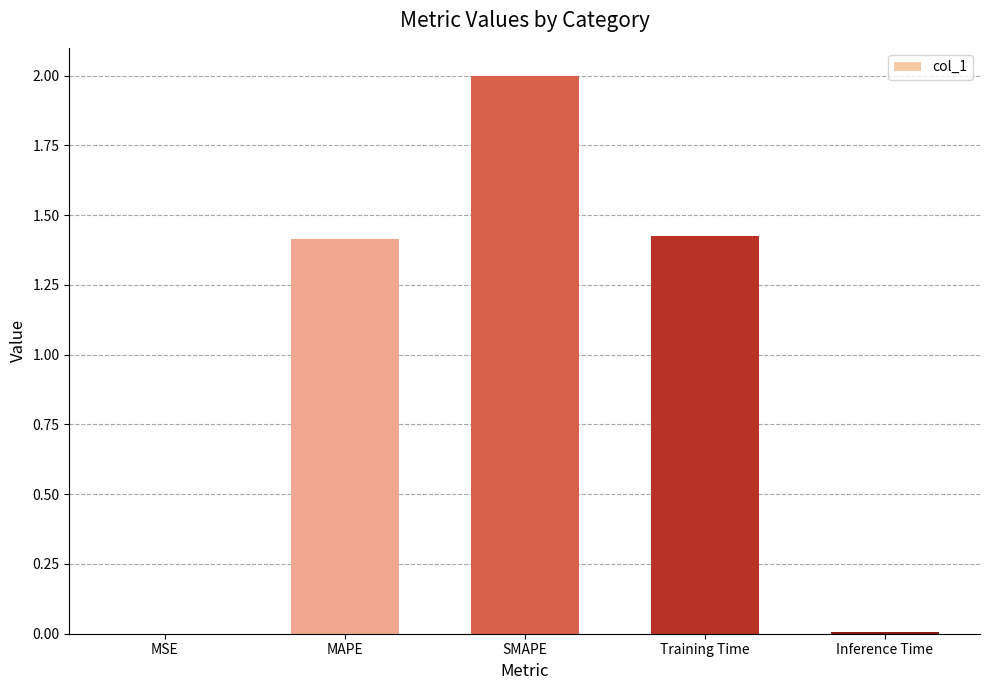

What is the greatest value displayed?

2.0